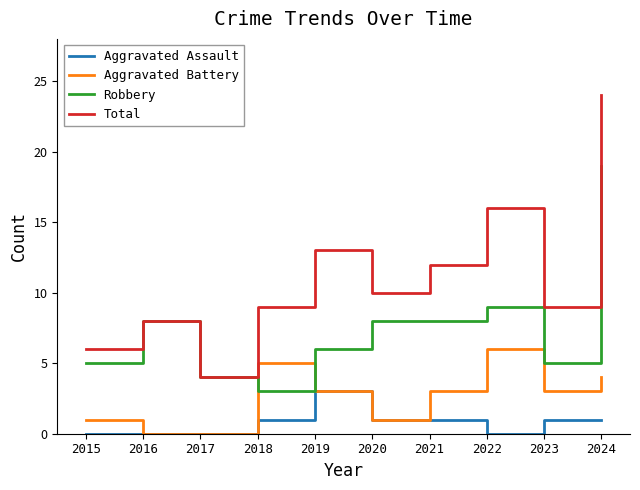

Which label corresponds to the largest value in the chart?

2024